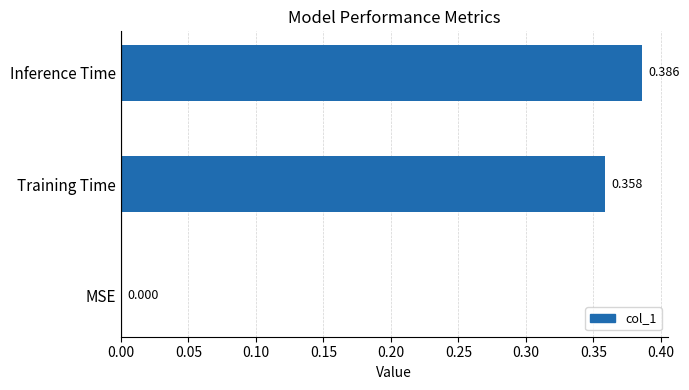

Count the number of categories in the chart.

3